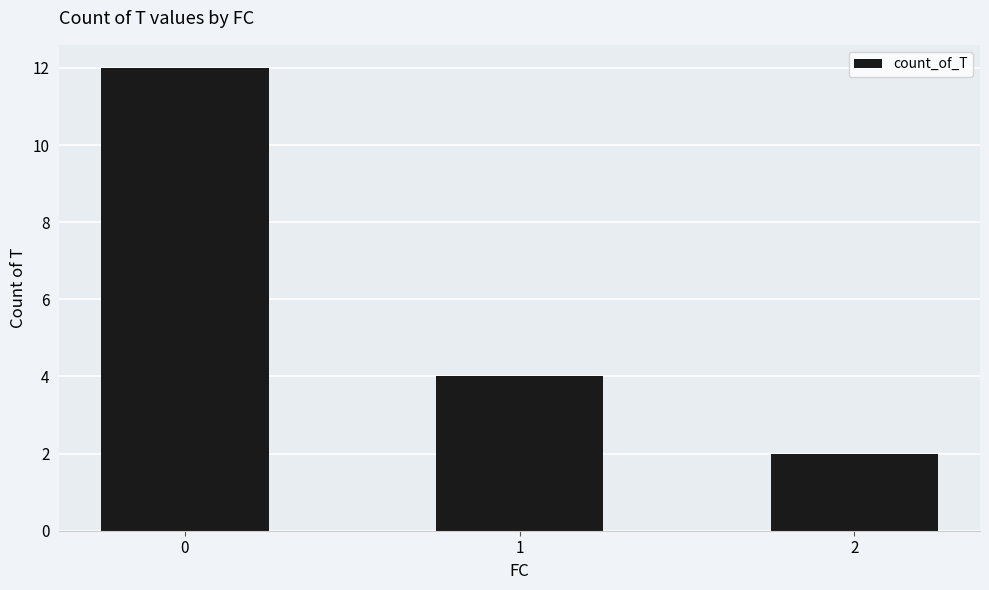

What is the maximum value shown in the chart?

12